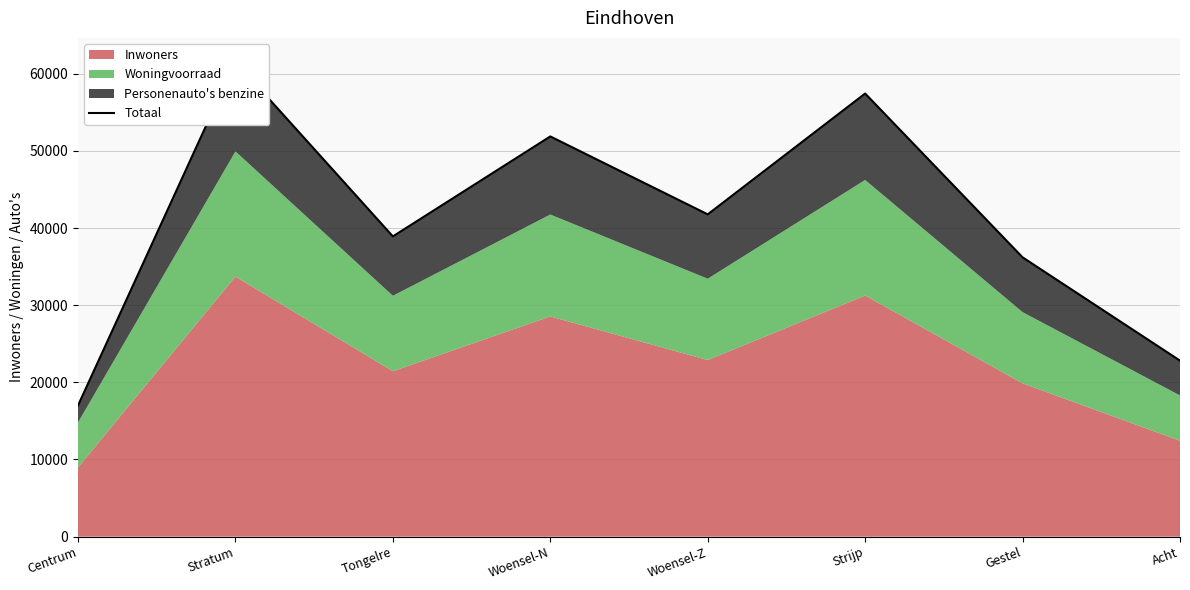

True or false: the data has more than 1 interior local peaks.

True